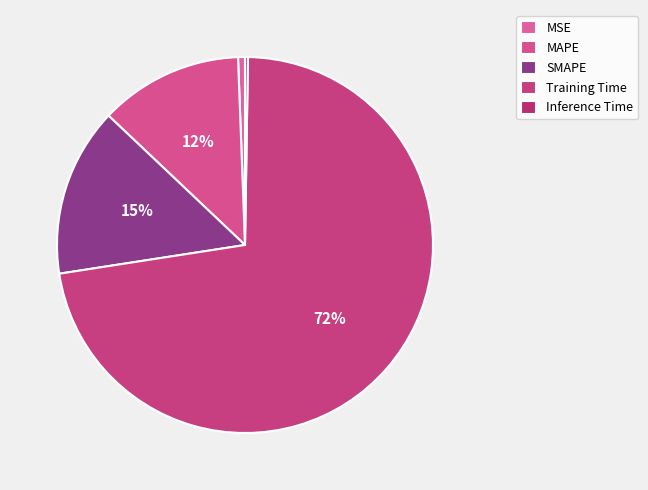

To the nearest percent, what is the difference between the MSE and MAPE slice percentages?

12%